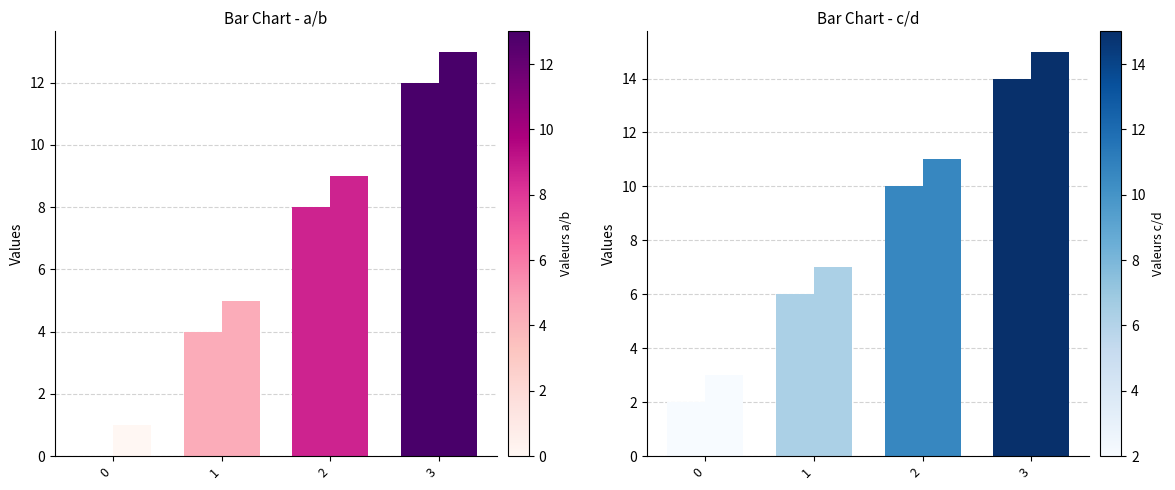

At 2, list the series in order from largest to smallest.

d, c, b, a